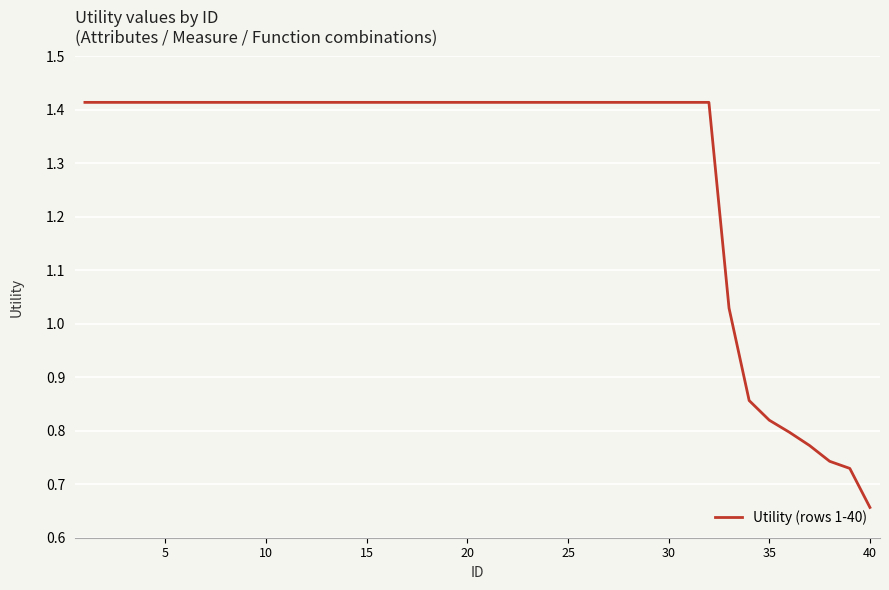

Is this an area chart (filled region under the line)?

No